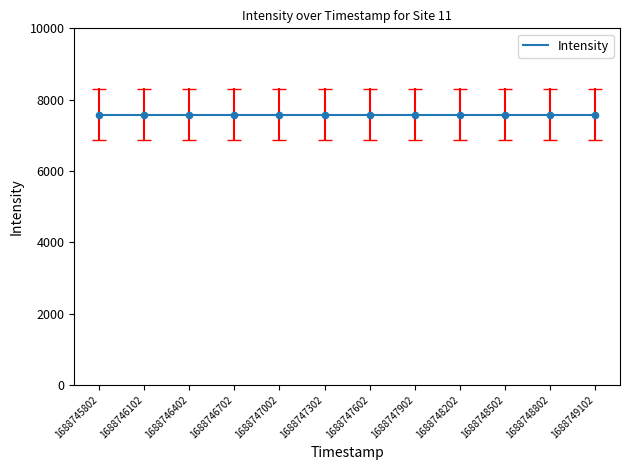

Between 1688747002 and 1688749102, which is larger?

1688749102